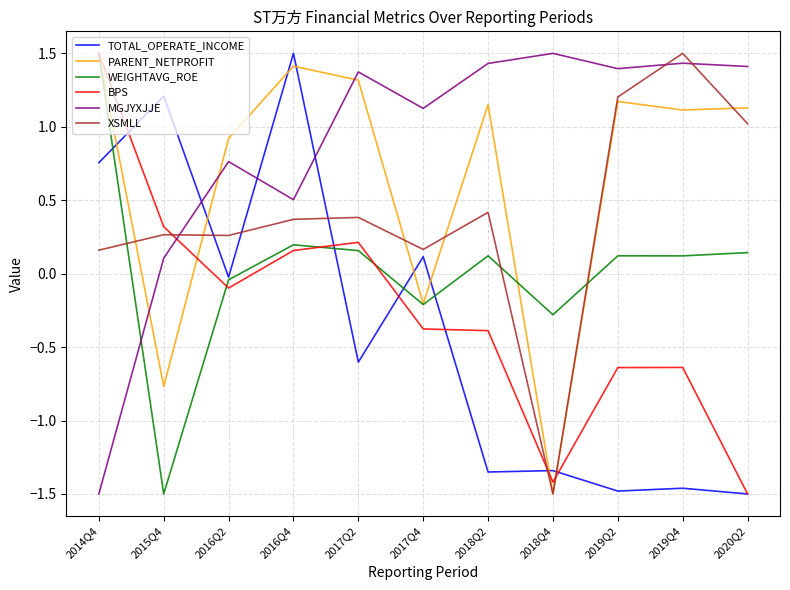

Which series changed the most between 2017Q2 and 2018Q2?

TOTAL_OPERATE_INCOME